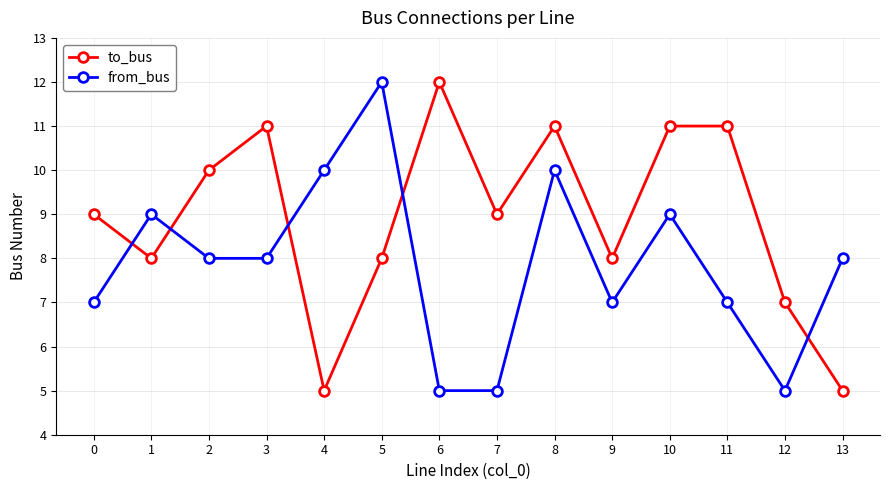

How many intersections are there between from_bus and to_bus?

5